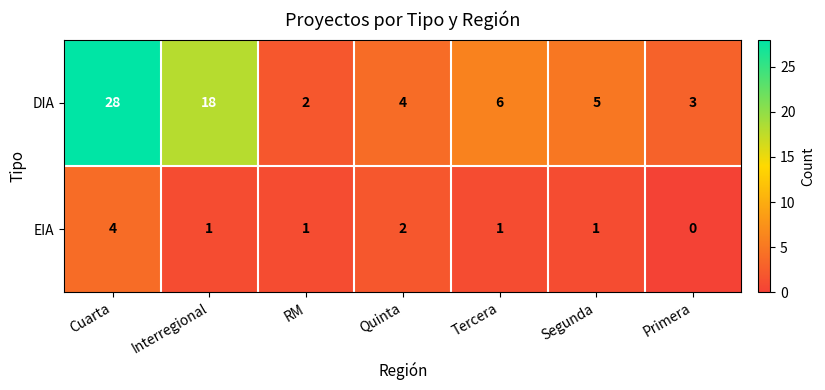

Which series has the largest total across all categories?

DIA